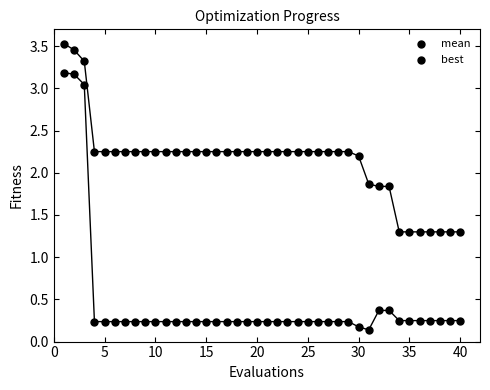

Count the number of points in this scatter plot.

80